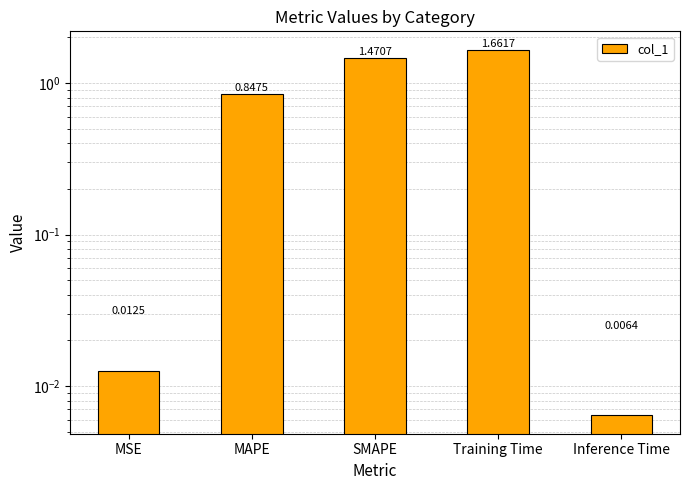

Read the value at Training Time.

1.7